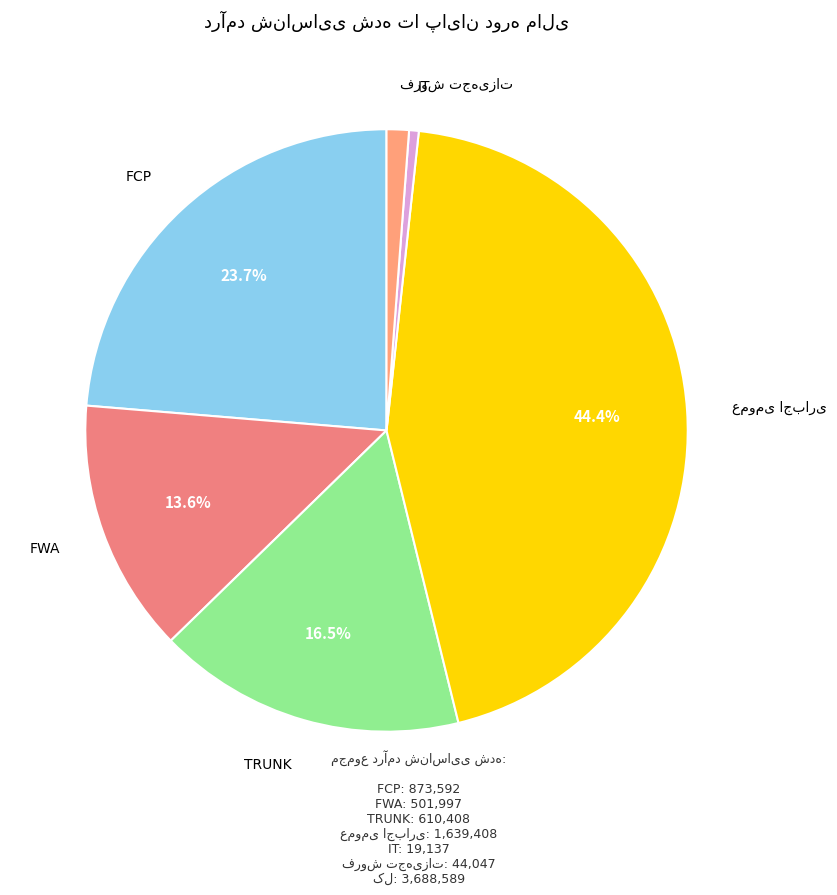

The FWA slice represents 1% of the pie. True or false?

False